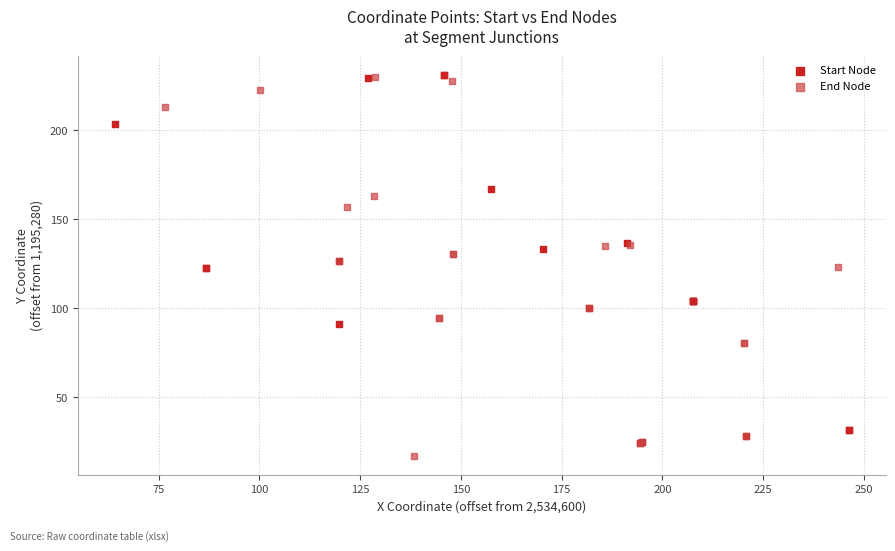

Which series contains the lowest Y value?

End Node